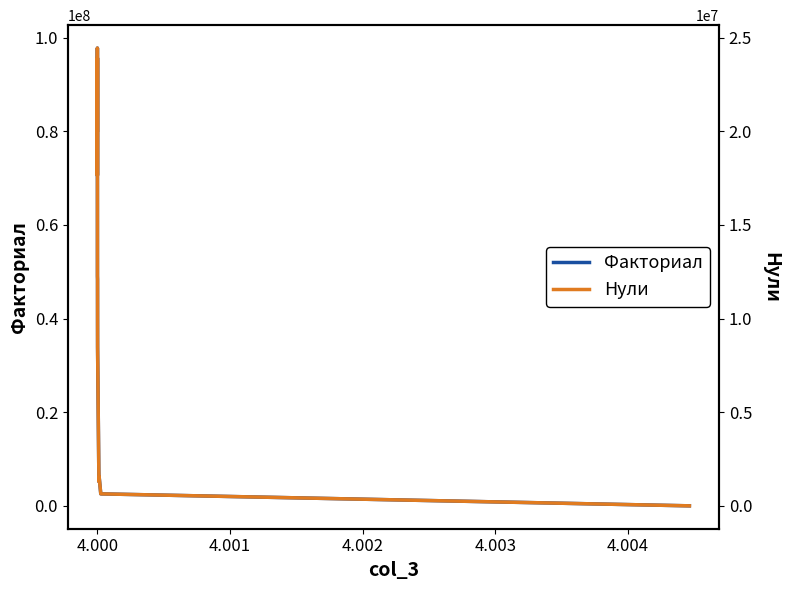

Reading right to left, list all the values displayed in this chart.

Факториал: 6279	2562717	6214414	5140889	7576126	31204366	33884601	39754582	48404125	49025738	95670627	70588762	97789747	80241106
Нули: 1568	640675	1553598	1285218	1894026	7801085	8471145	9938640	12101025	12256430	23917650	17647186	24447431	20060272